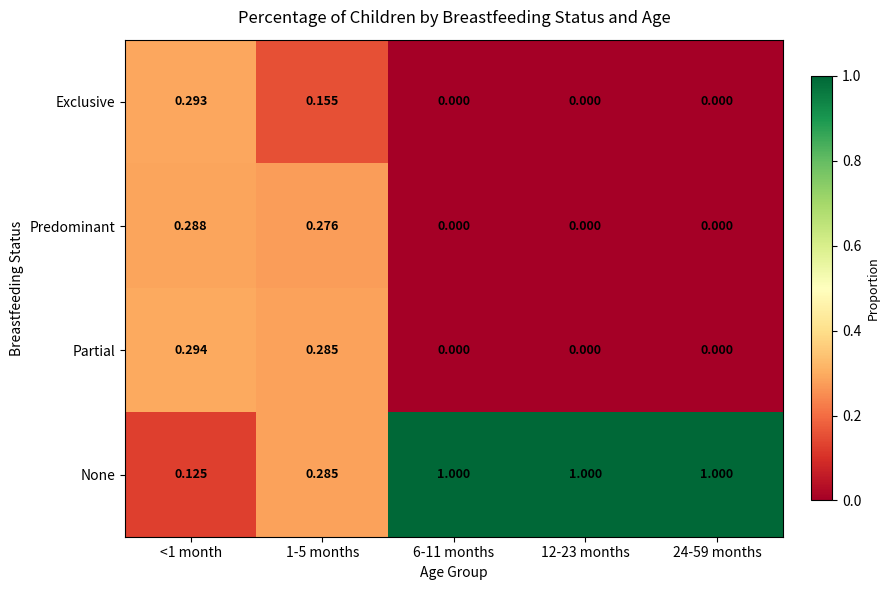

Which series changed the most between <1 month and 24-59 months?

None